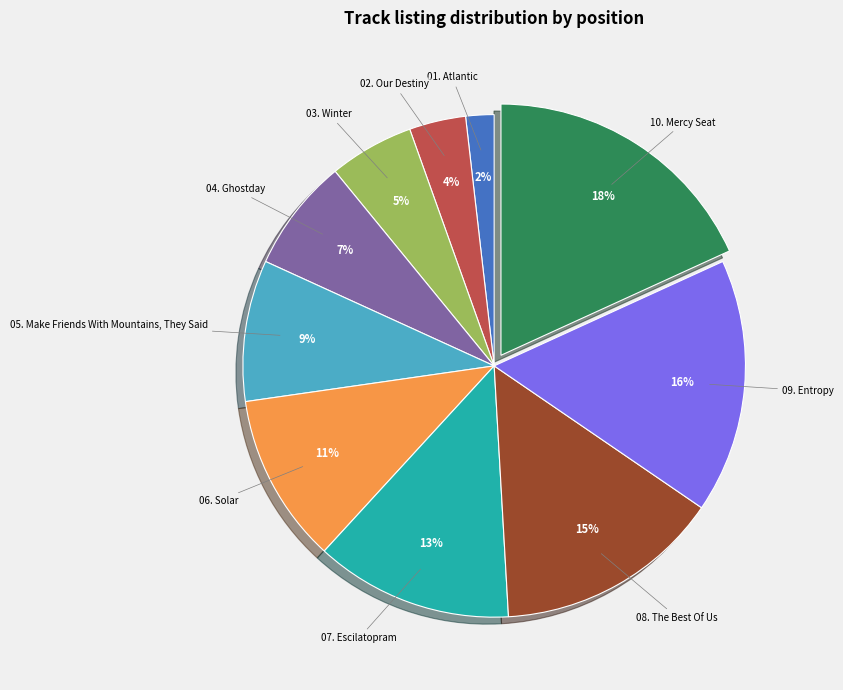

Does any single category account for the majority?

No